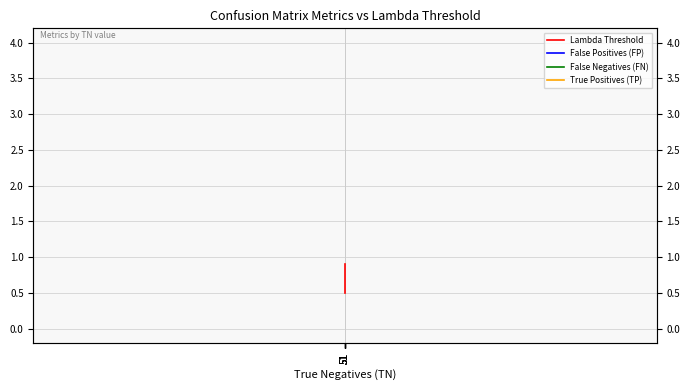

At which category does the chart reach its minimum across all series?

51